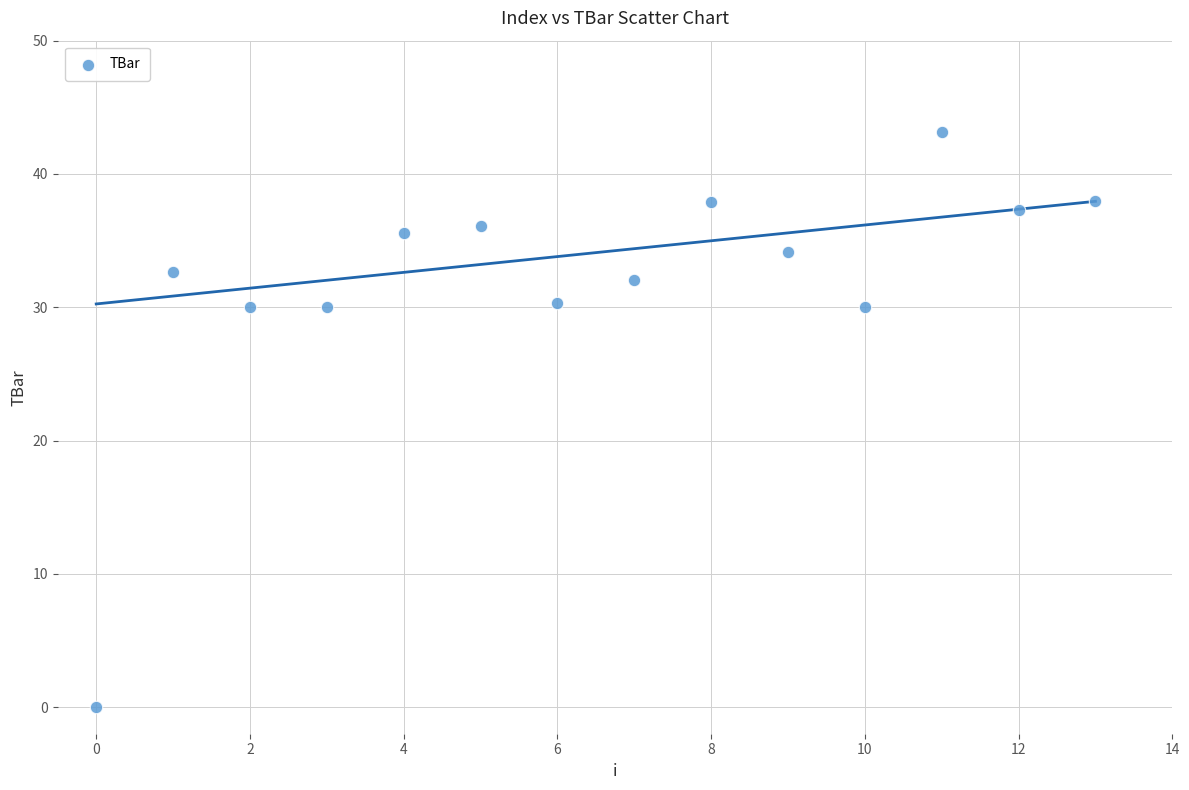

What is the range of Y values (max minus min)?

43.1